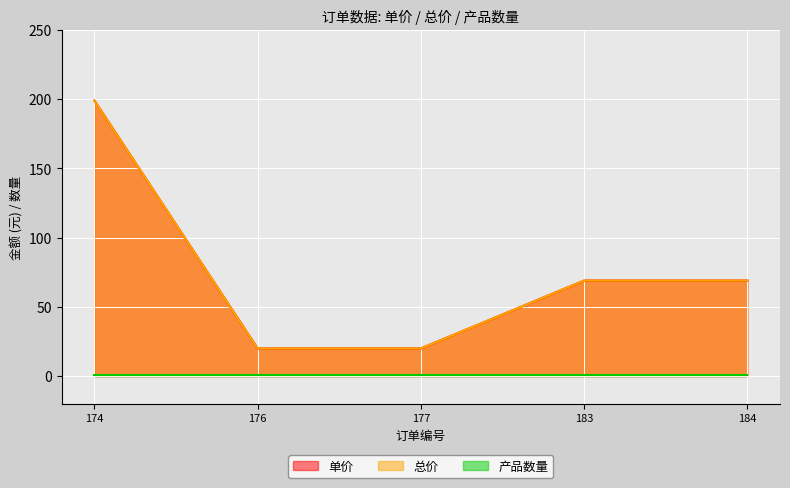

True or false: 单价 and 总价 cross at least once.

False